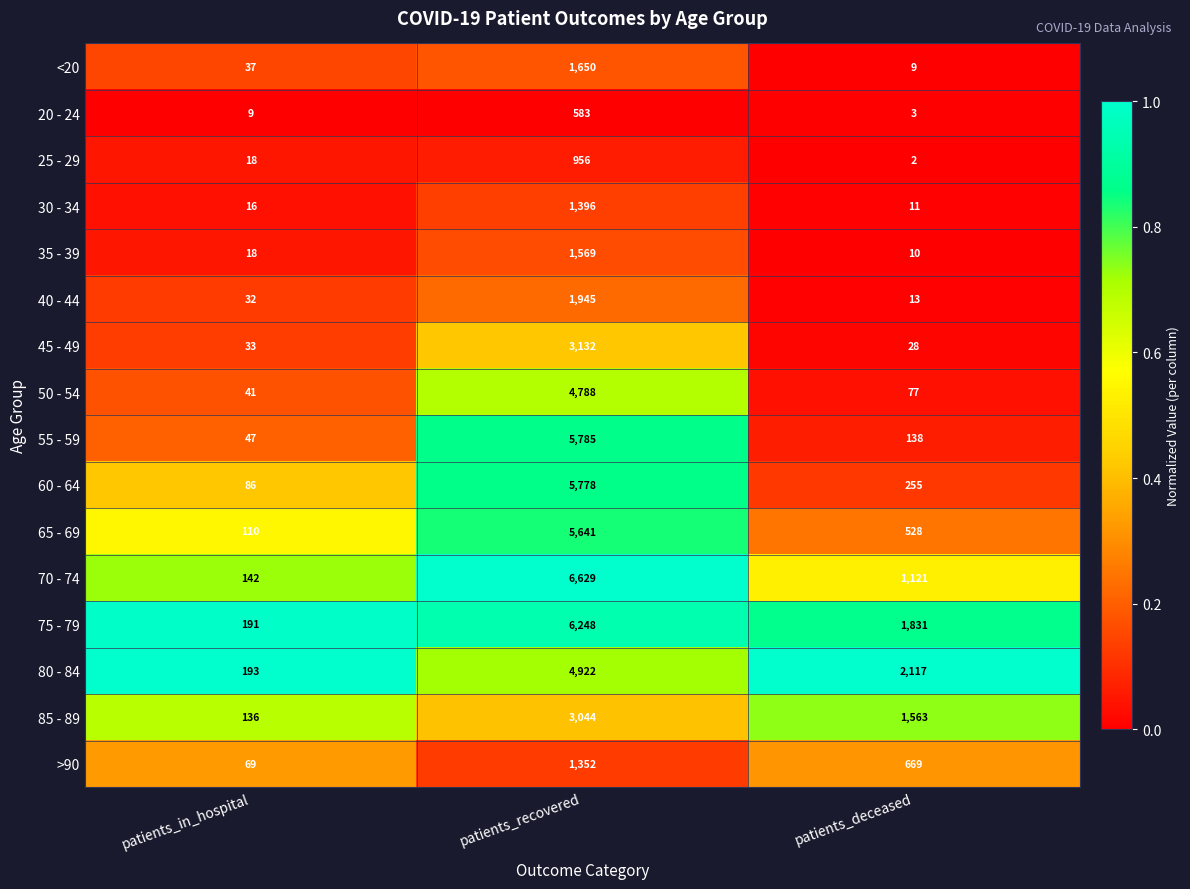

Which series has the largest range (max minus min)?

70 - 74